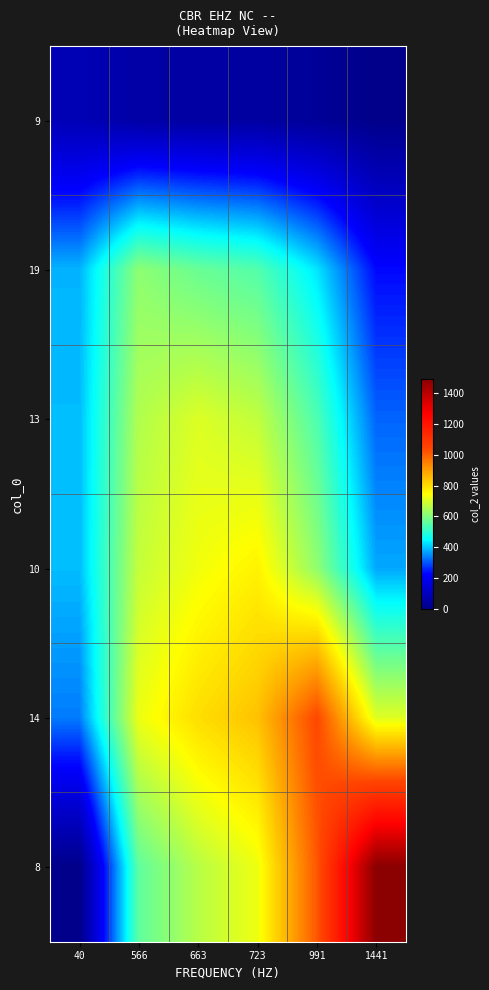

Which category has the lowest value across all series?

1441